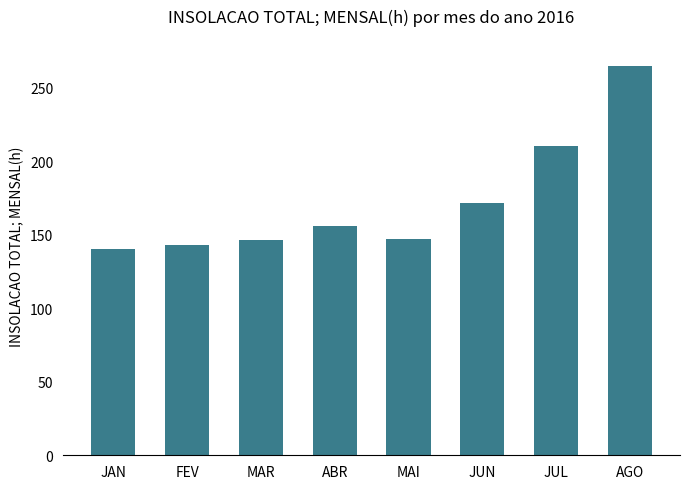

Where is the data nearest to the value 202?

JUL